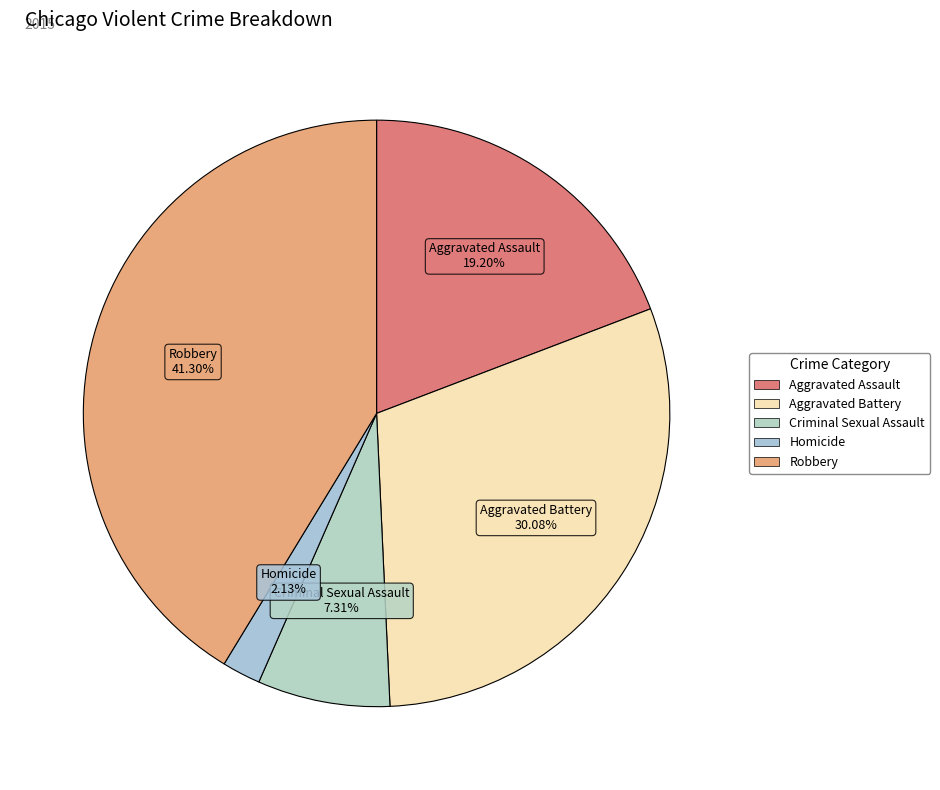

To the nearest percent, what portion does Aggravated Assault represent?

19%